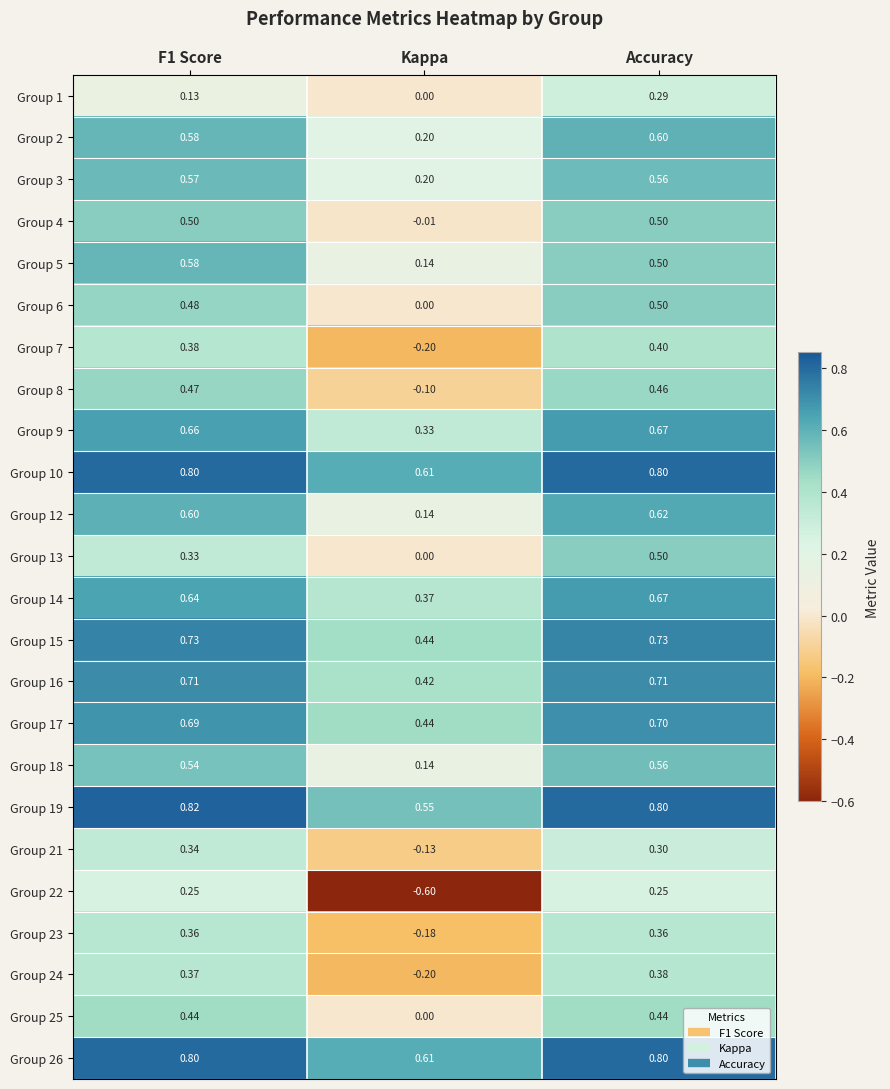

Which series changed the most between Kappa and Accuracy?

Group 22